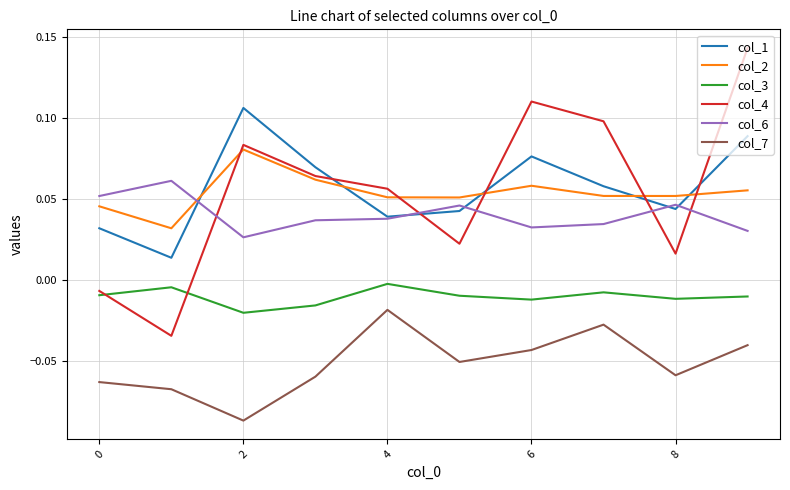

How many lines are shown in the chart?

6